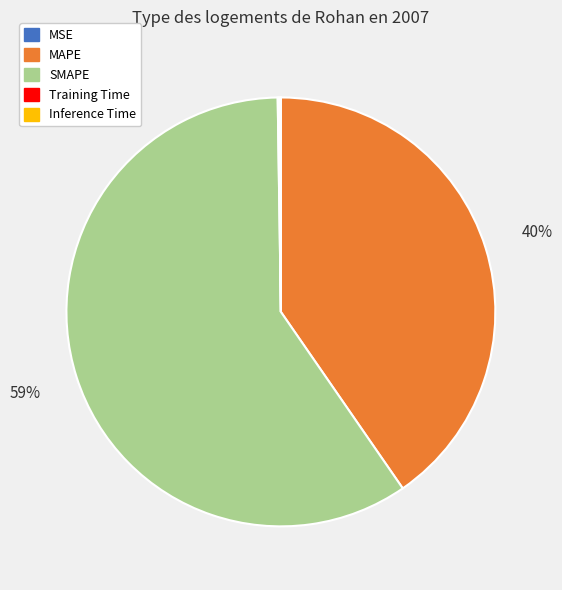

Does any single category account for the majority?

Yes